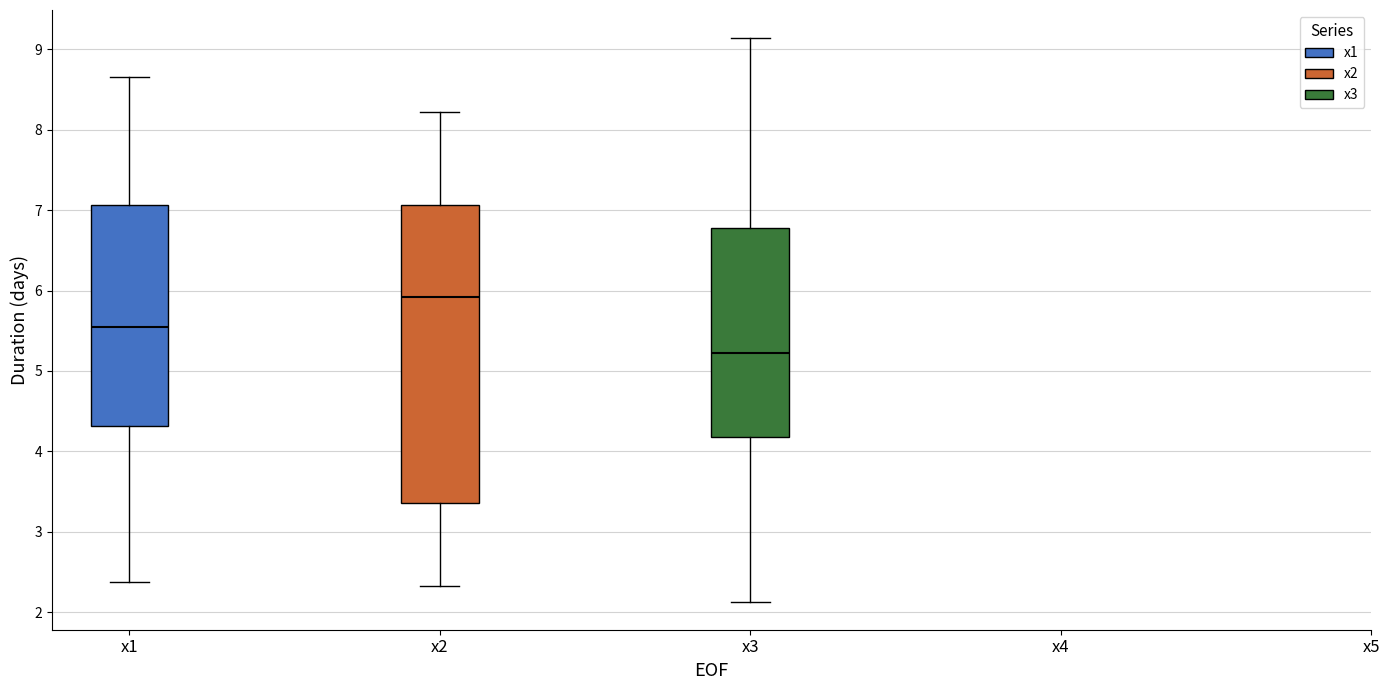

Which box's median line is the highest?

x2